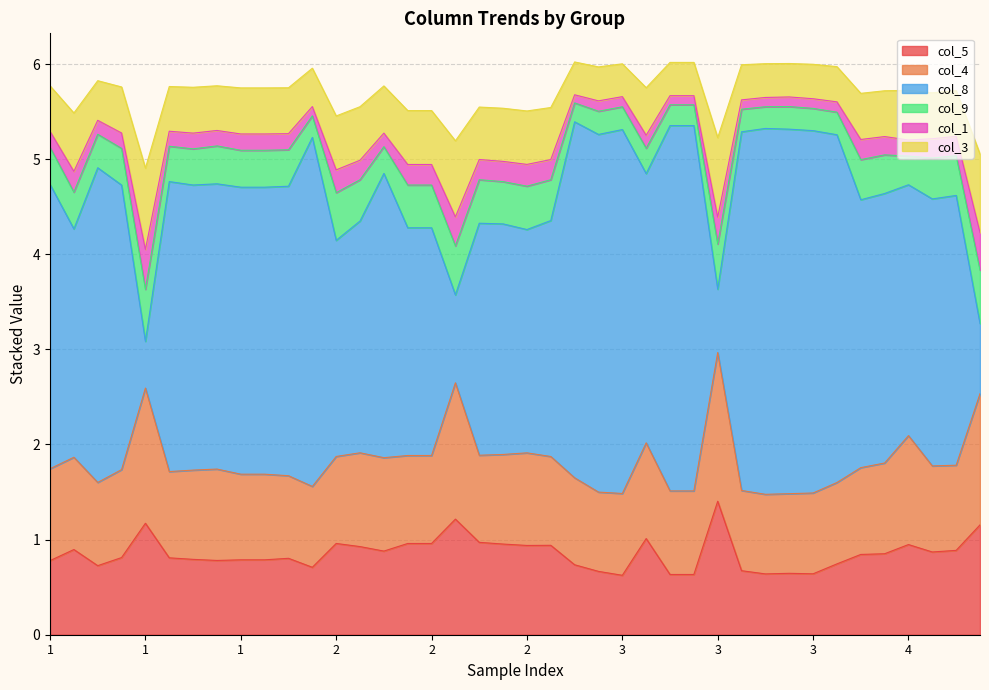

What is the value of the col_5 point at the 9th from the left?

0.8